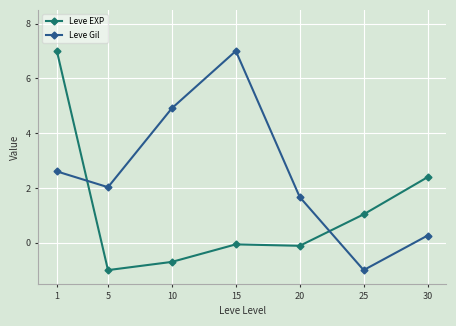

How many data points does each series have?

7